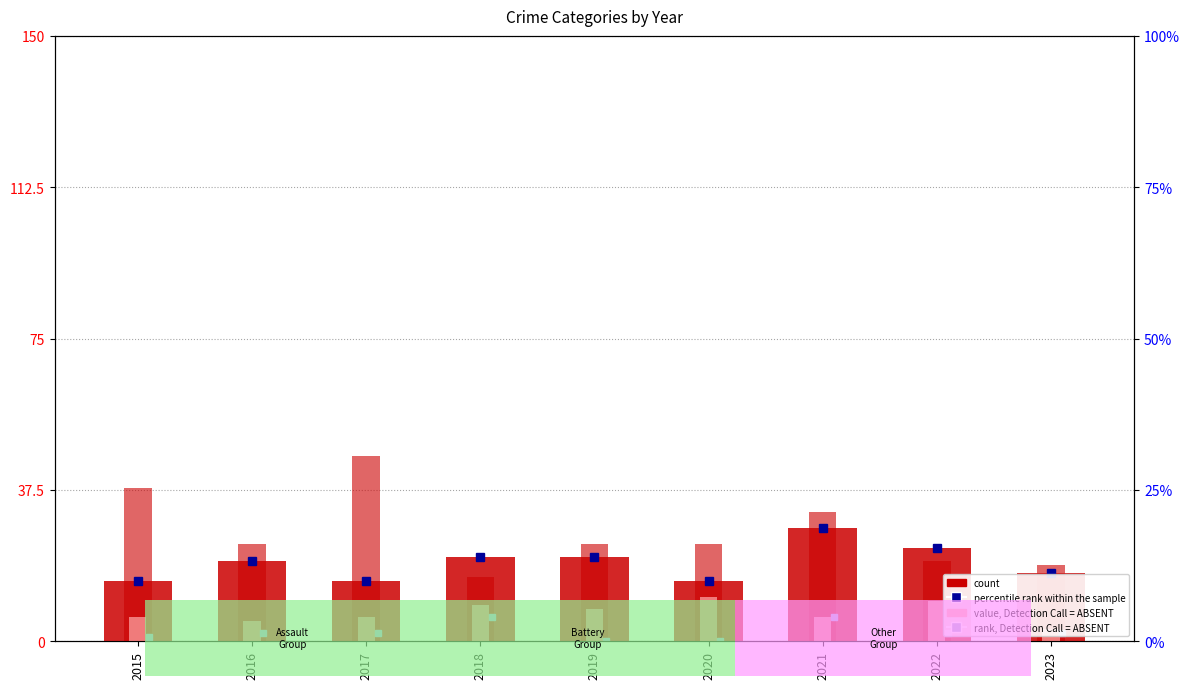

How many bars are there in total?

27